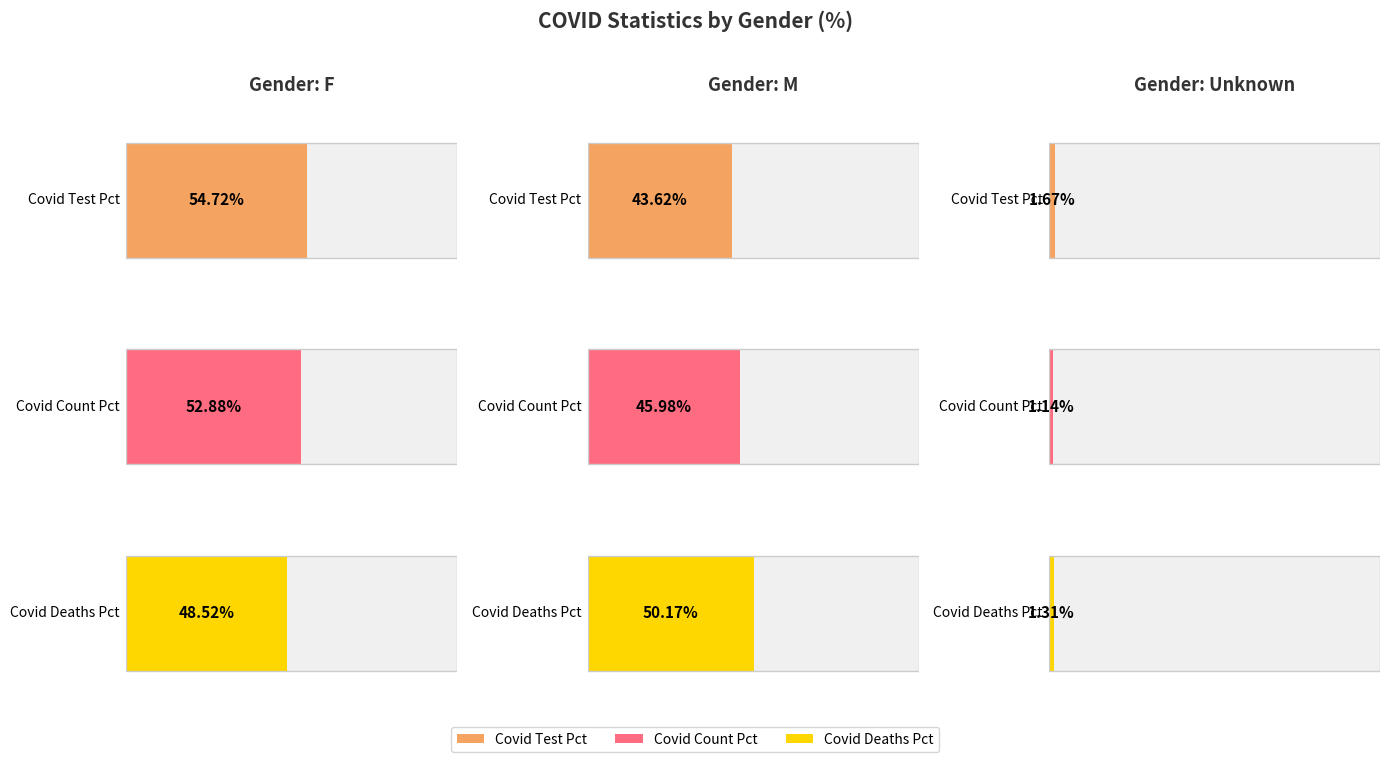

Does the chart contain any negative values?

No